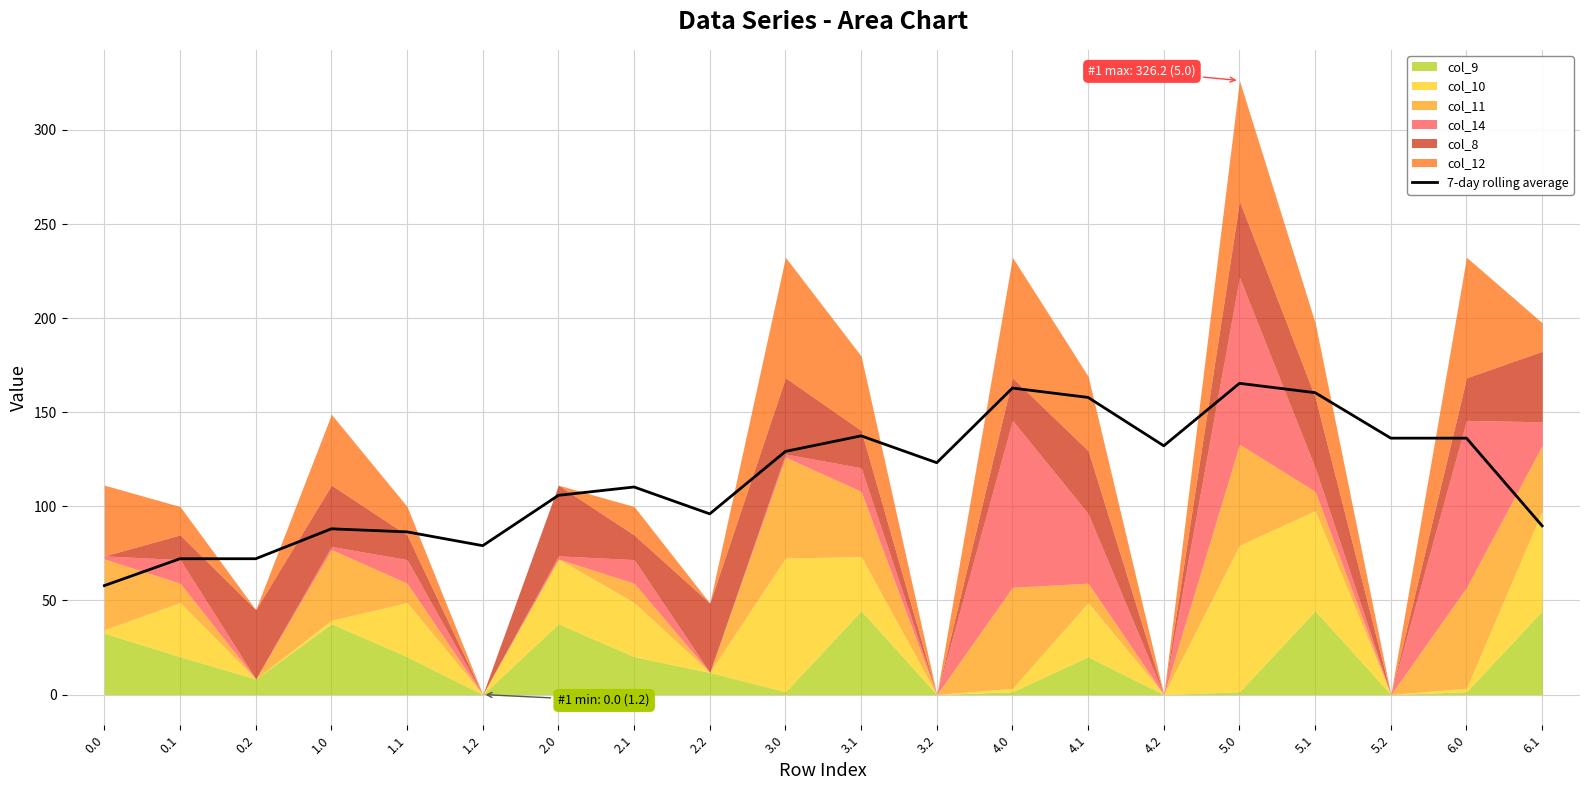

Which category has the highest value across all series?

5.0